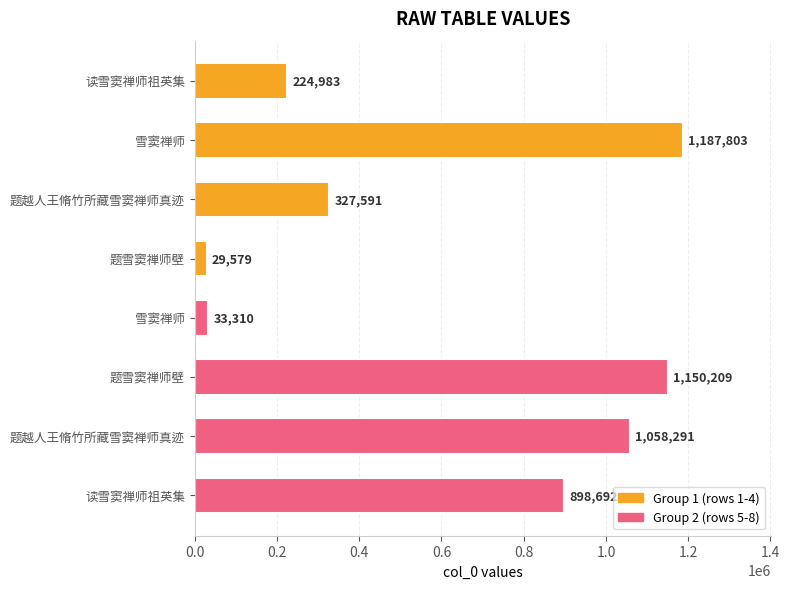

What is the maximum value shown in the chart?

1187803